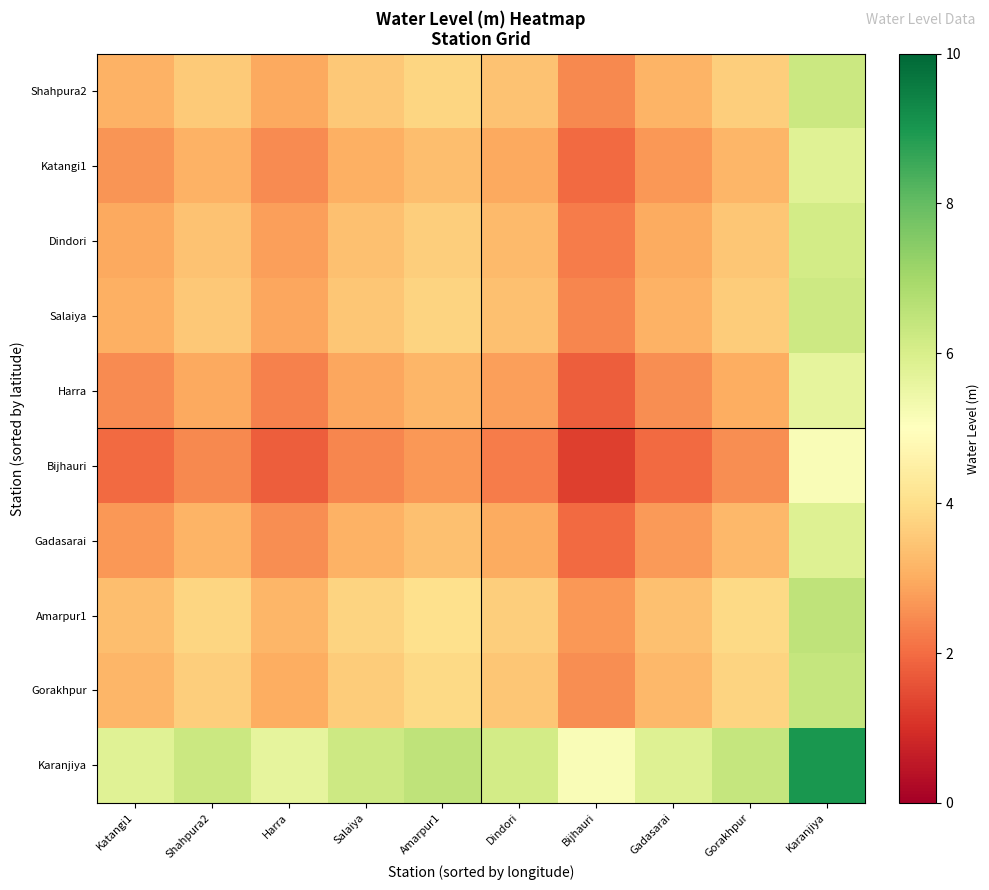

At how many categories does at least one series exceed 6?

6